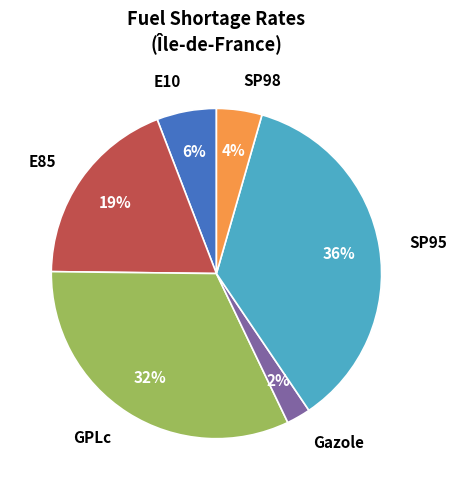

Which has a higher value, GPLc or SP95?

SP95